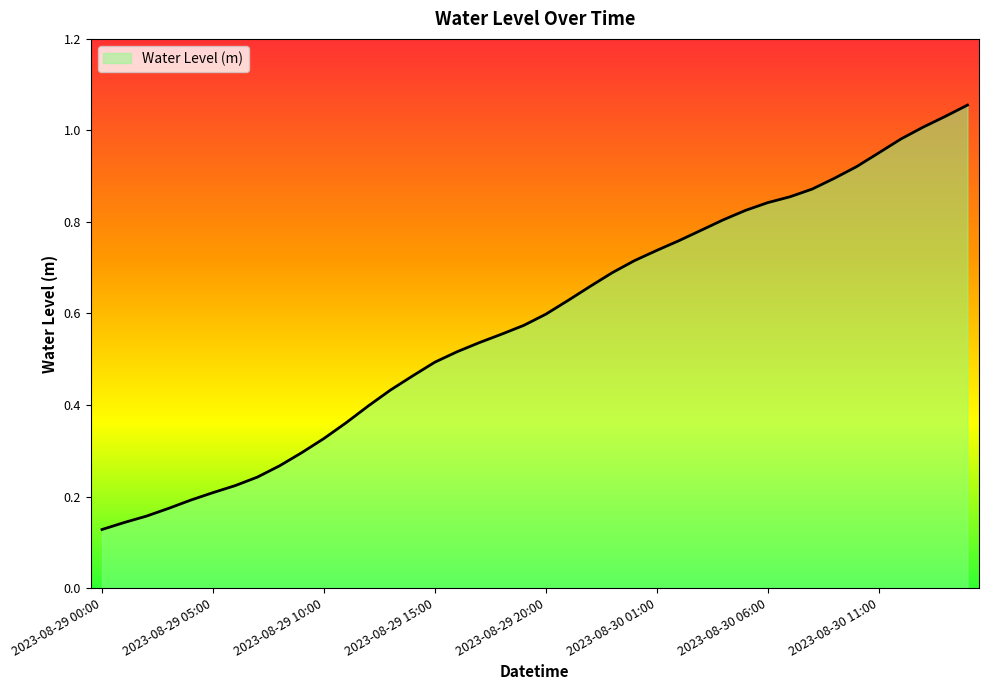

What is the average value?

0.6